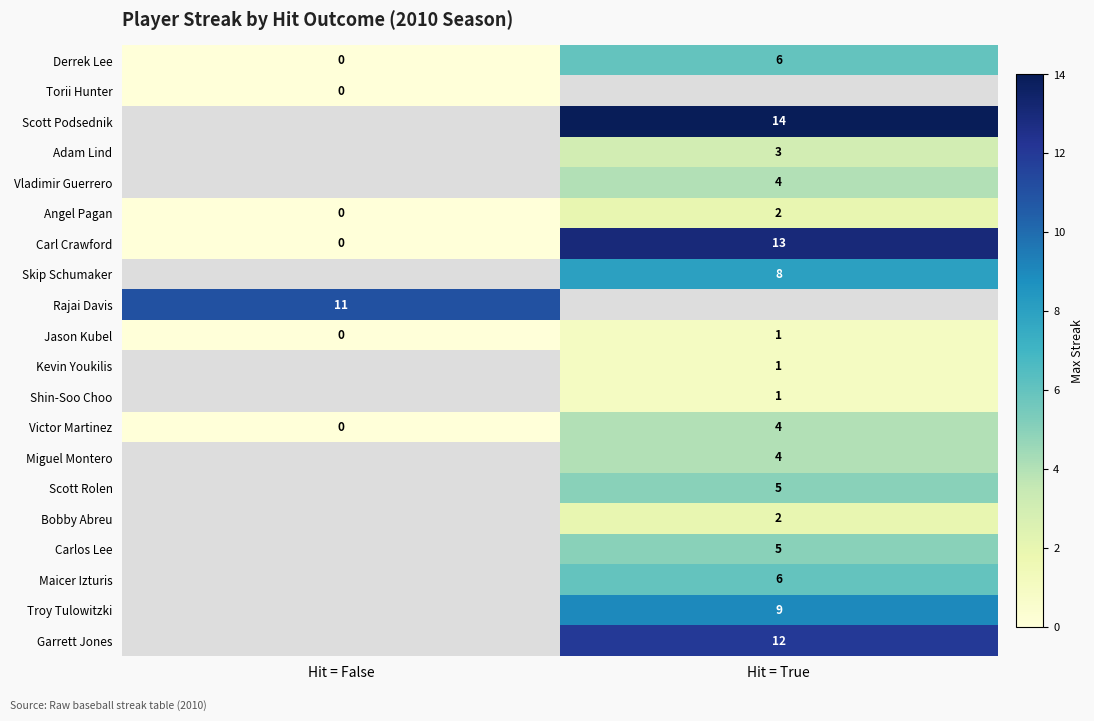

The Derrek Lee series shows 0 at Hit = False. True or false?

True